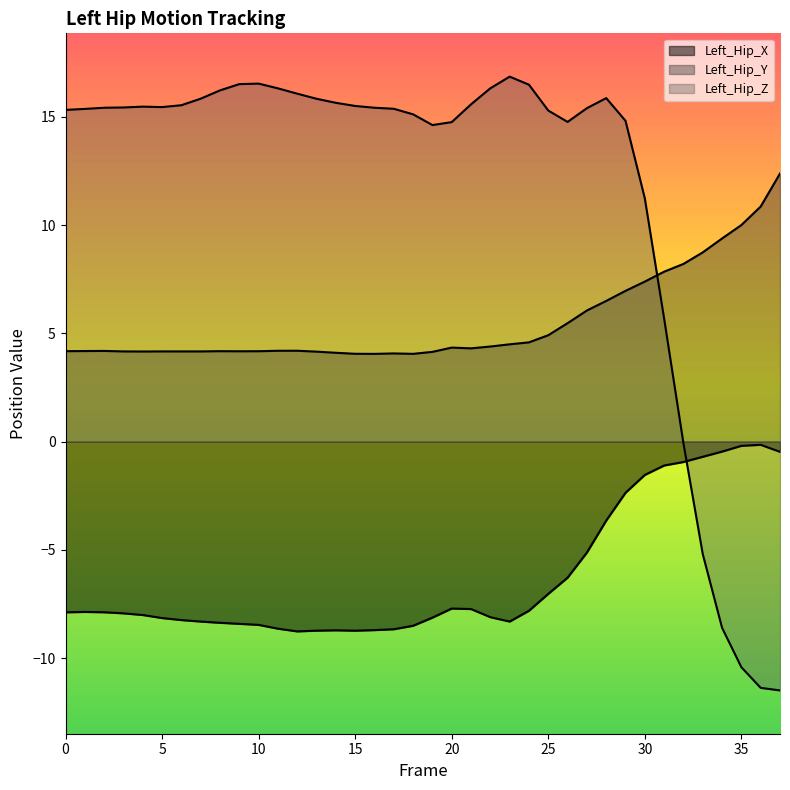

What value does the Left_Hip_X series have at 28?

-3.6